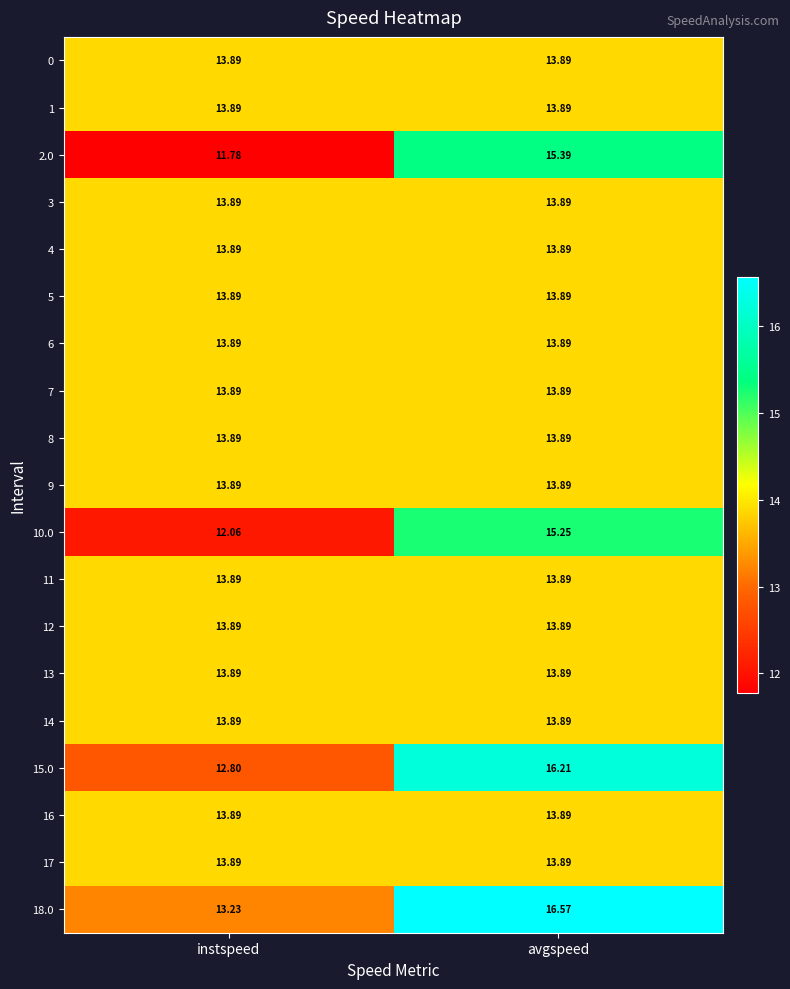

At which category is the sum across all series the highest?

avgspeed